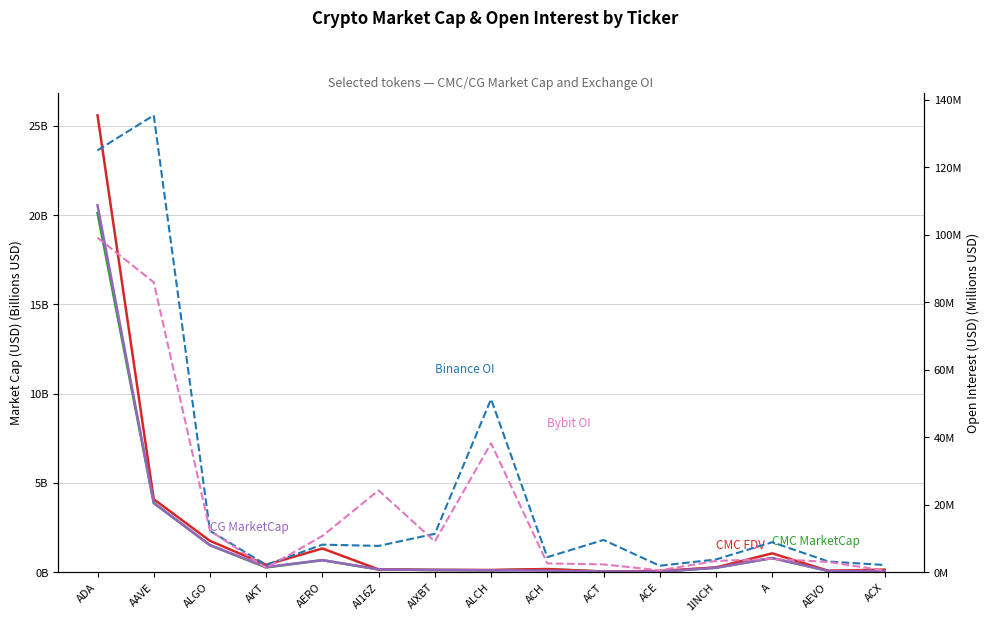

What is the label of the 2nd point from the right?

AEVO